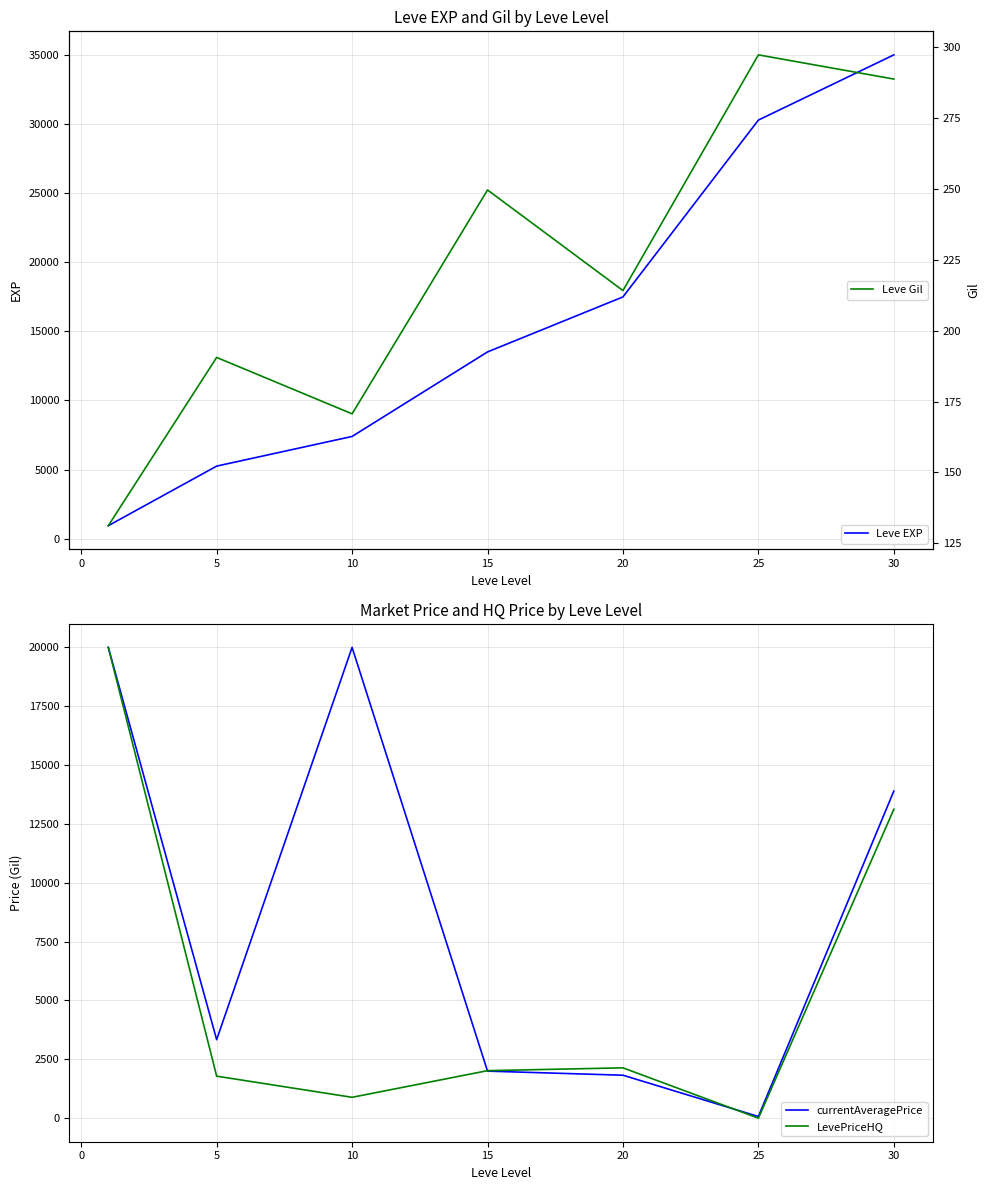

What is the highest value of the LevePriceHQ series?

20000.0